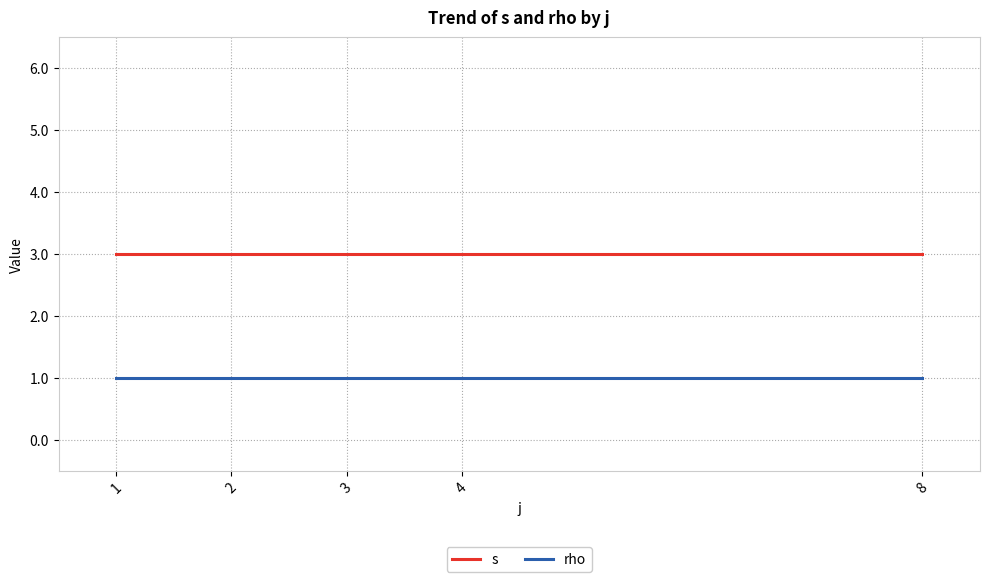

List the series in order of their overall mean, highest first.

s, rho